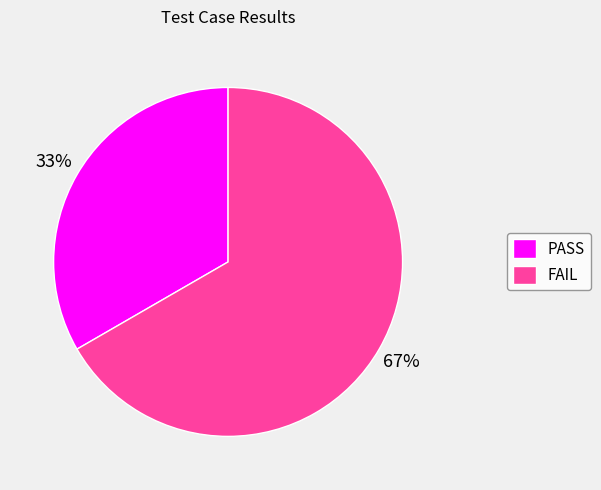

Rank the categories by value from highest to lowest.

FAIL, PASS